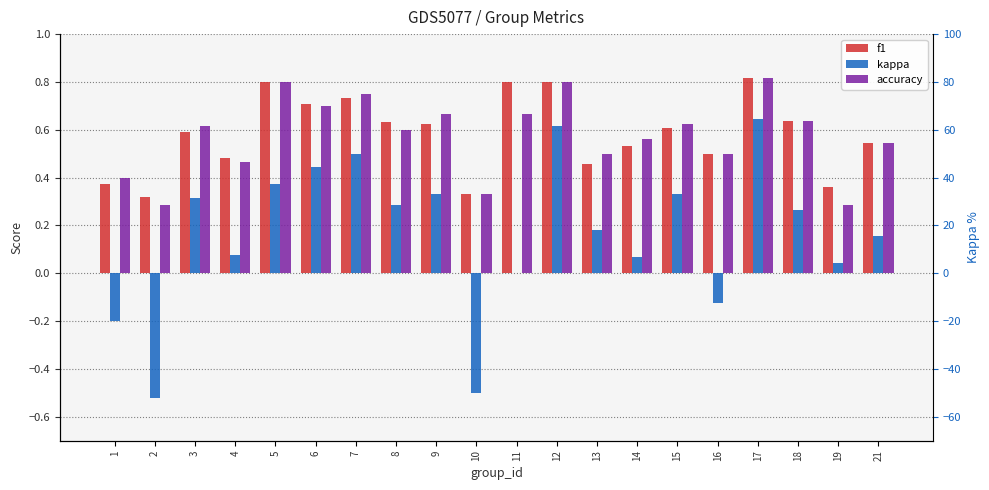

List the series in order of their peak value, lowest first.

kappa, f1, accuracy